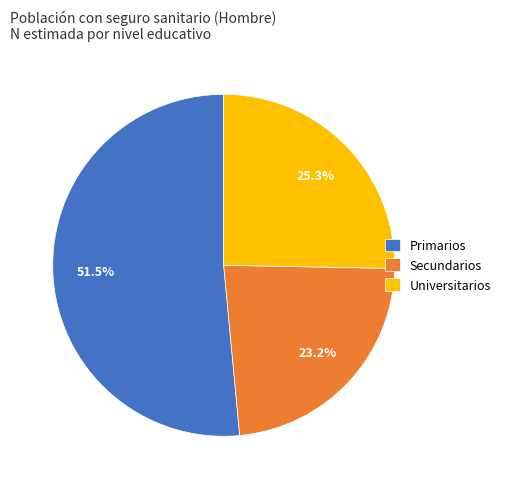

What is the majority slice?

Primarios